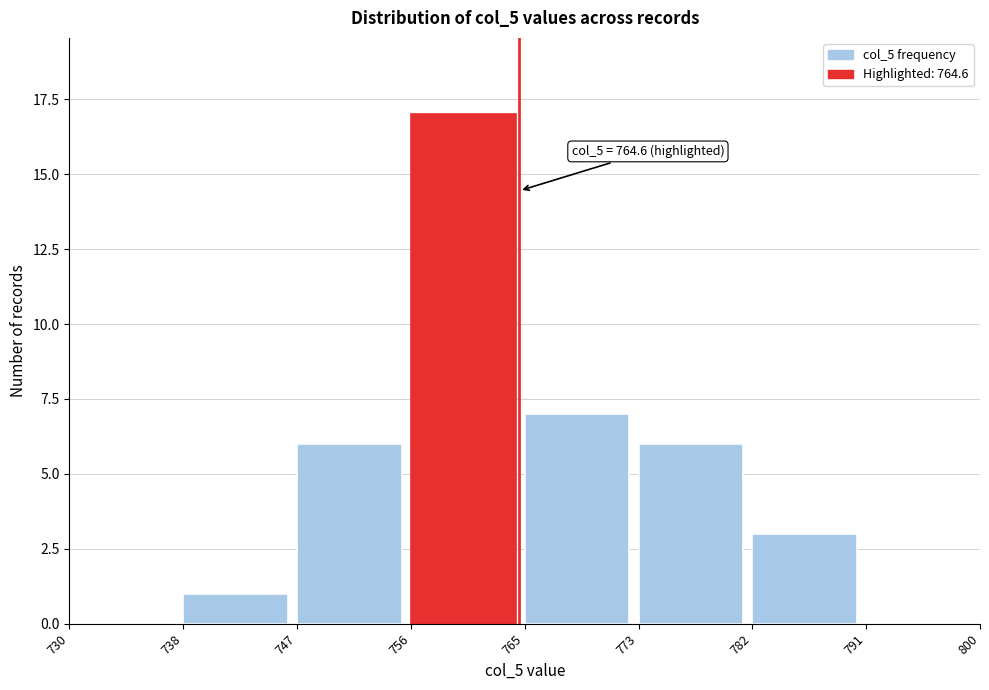

Reading right to left, what are all the values shown in this chart?

791=0	782=3	773=6	765=7	756=17	747=6	738=1	730=0